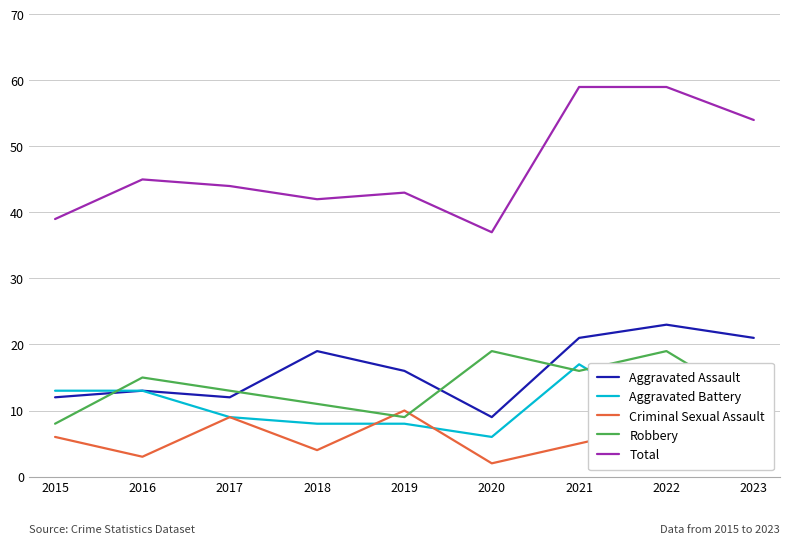

Is the value of Aggravated Battery at 2016 greater than the value of Robbery at 2023?

Yes